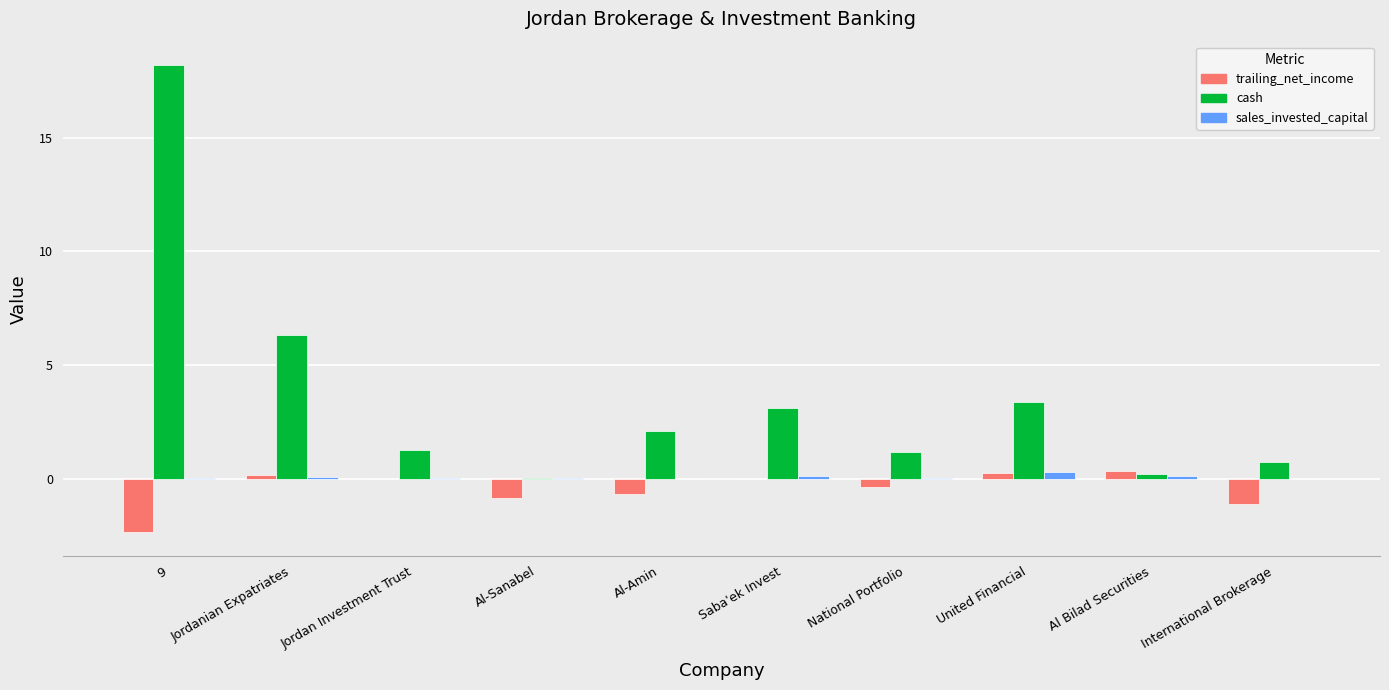

Which category has the highest value across all series?

9